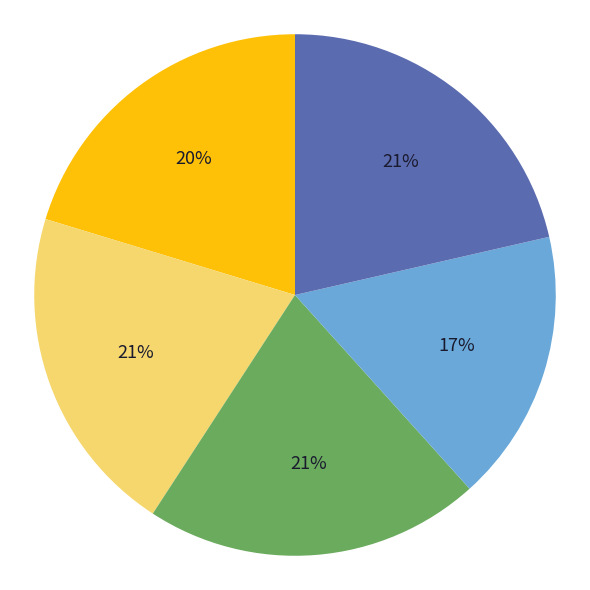

Does any single category account for the majority?

No